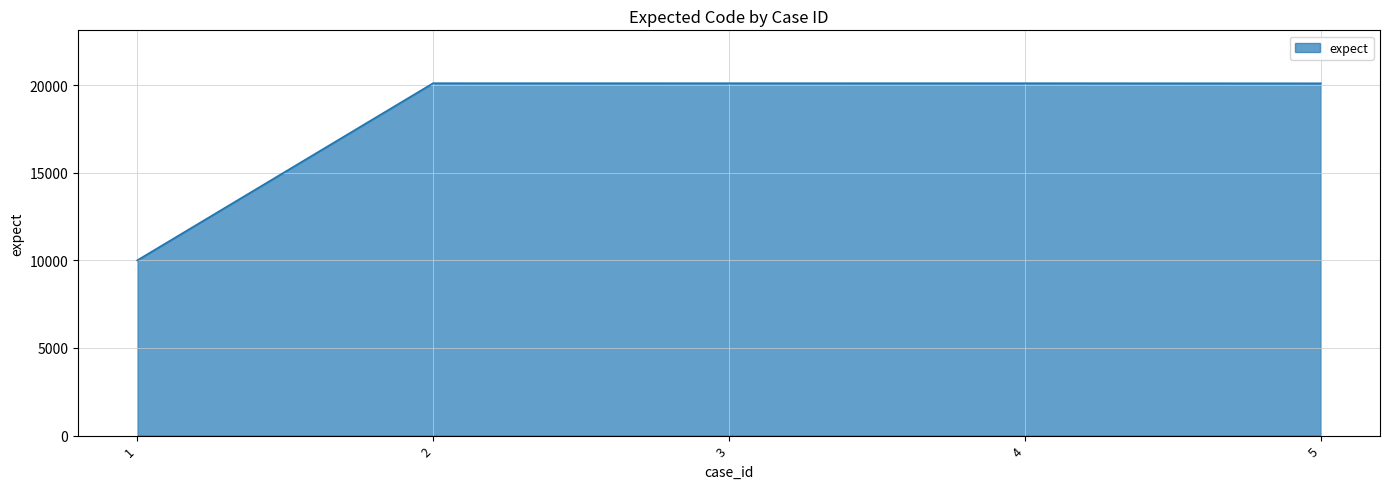

What is the change in value from 3 to 5?

-5